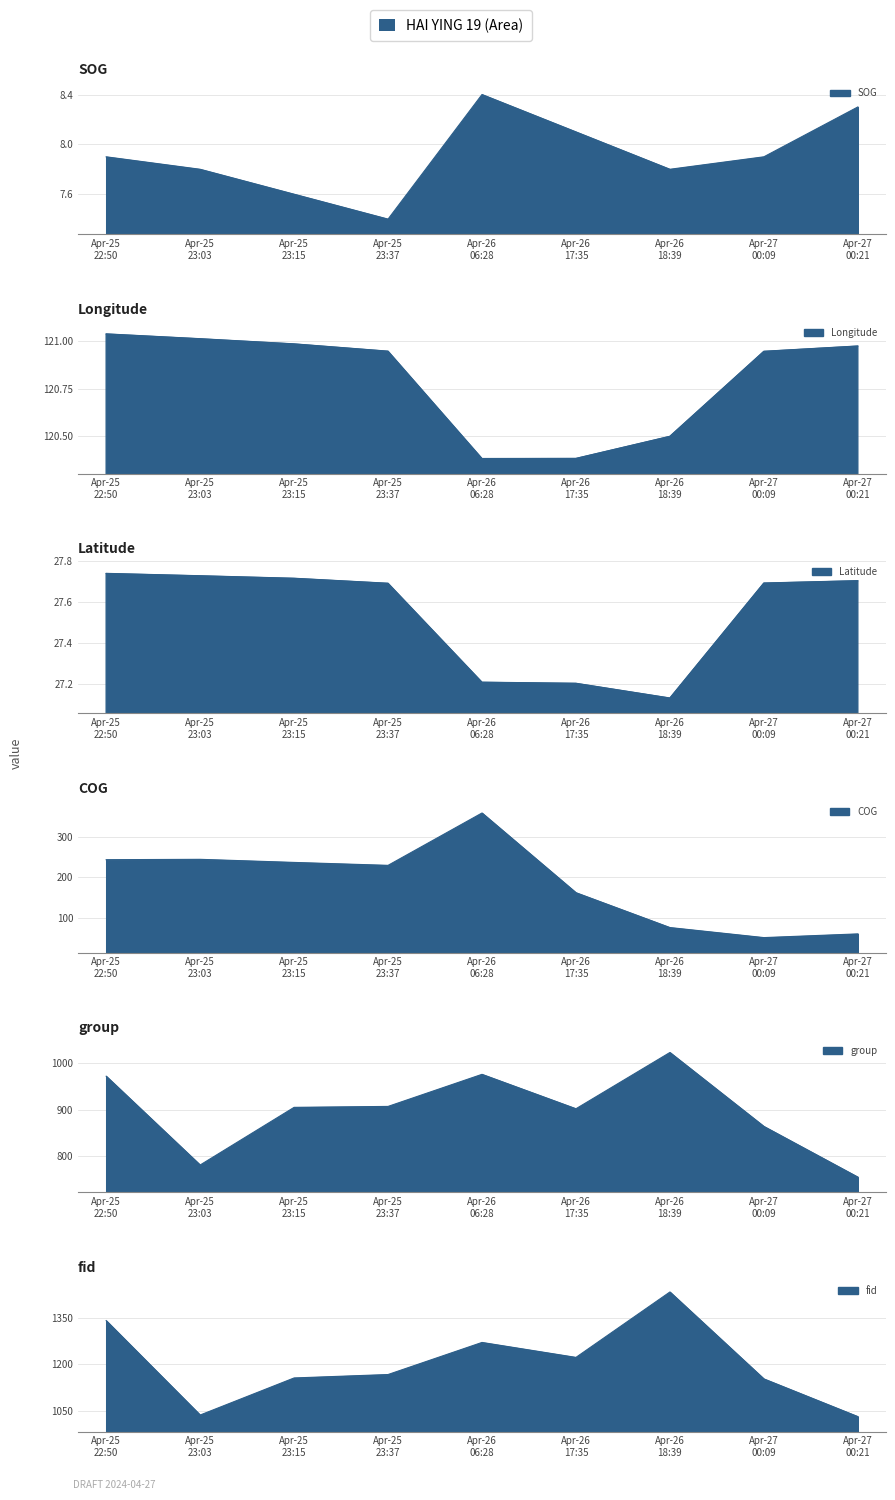

What is the sum of all Longitude values?

1087.2